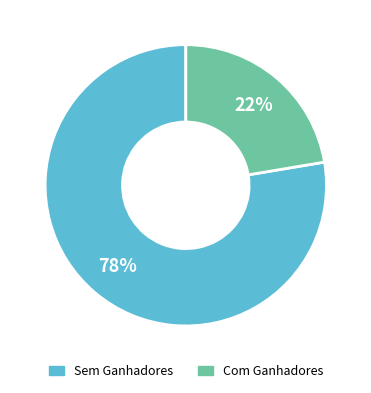

The Com Ganhadores slice represents 22% of the pie. True or false?

True